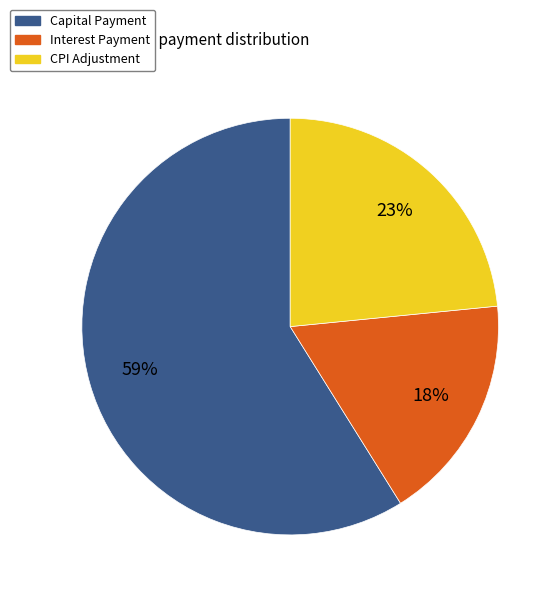

How many segments does this pie chart have?

3